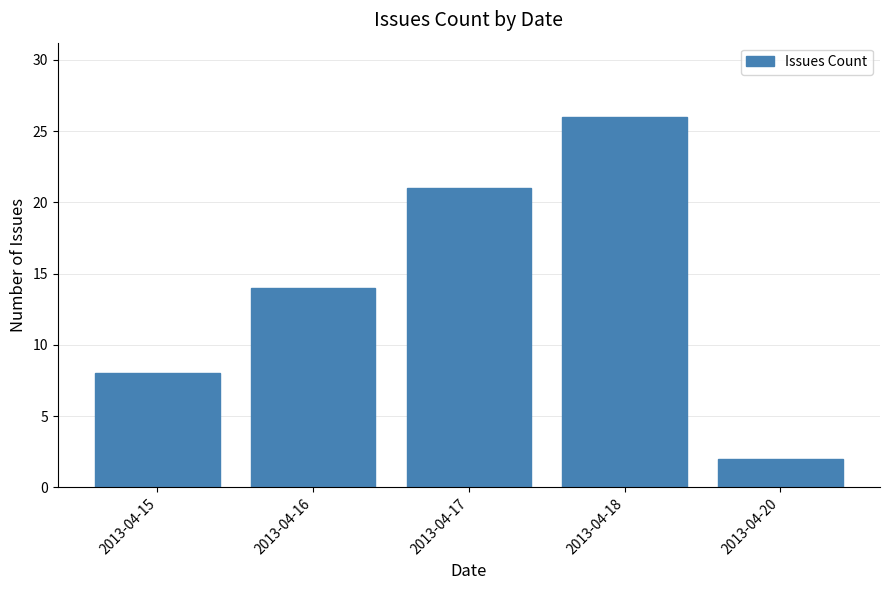

How many data points does each series have?

5